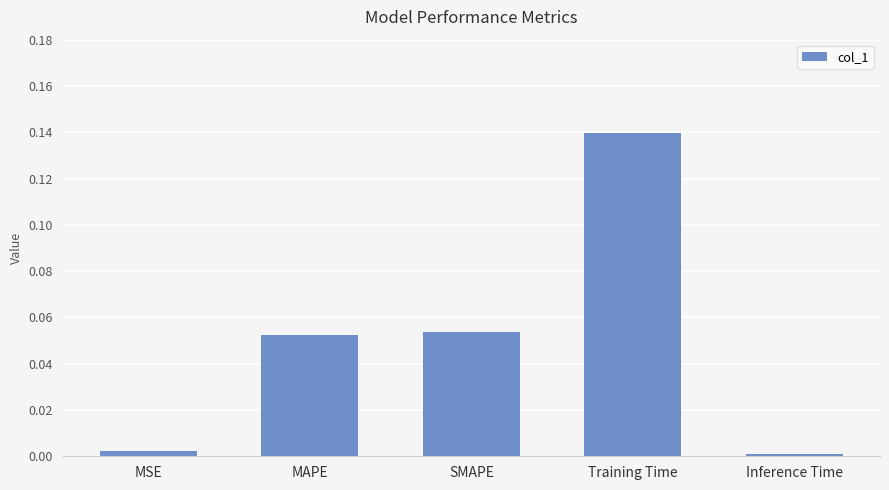

Which category has the highest value across all series?

Training Time